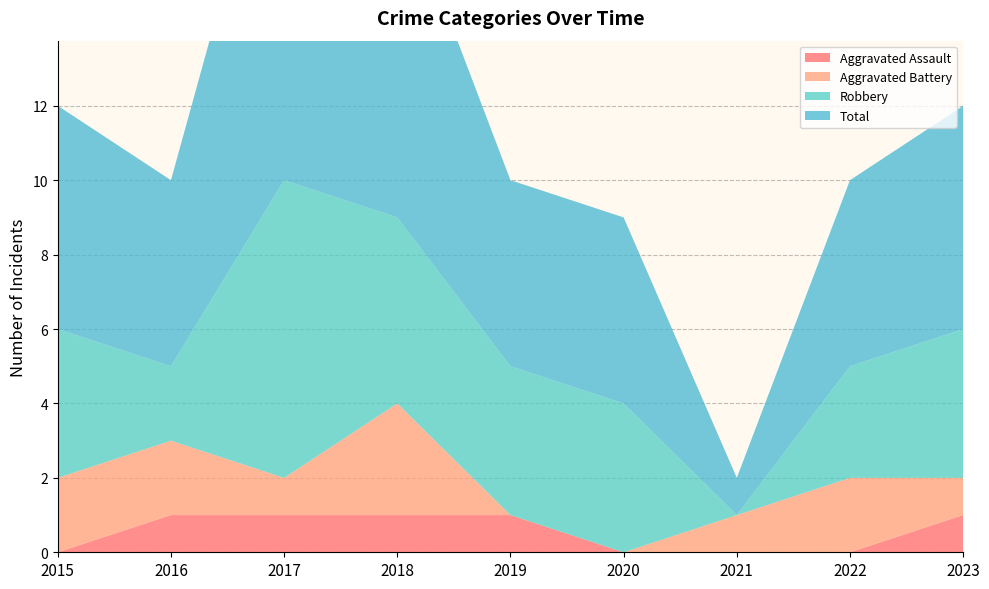

Reading left to right, transcribe all the data shown in this chart.

Aggravated Assault: 0	1	1	1	1	0	0	0	1
Aggravated Battery: 2	2	1	3	0	0	1	2	1
Robbery: 4	2	8	5	4	4	0	3	4
Total: 6	5	11	9	5	5	1	5	6